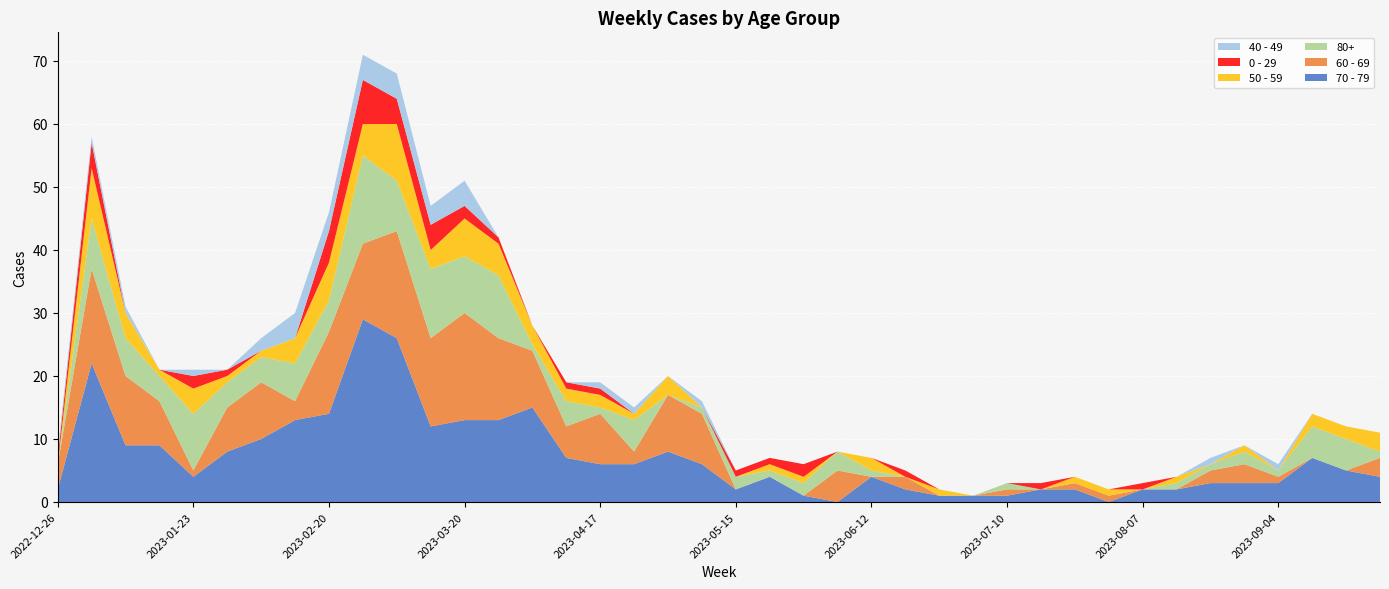

Reading left to right, list all the values displayed in this chart.

70 - 79: 2022-12-26=2	2023-01-02=22	2023-01-09=9	2023-01-16=9	2023-01-23=4	2023-01-30=8	2023-02-06=10	2023-02-13=13	2023-02-20=14	2023-02-27=29	2023-03-06=26	2023-03-13=12	2023-03-20=13	2023-03-27=13	2023-04-03=15	2023-04-10=7	2023-04-17=6	2023-04-24=6	2023-05-01=8	2023-05-08=6	2023-05-15=2	2023-05-22=4	2023-05-29=1	2023-06-05=0	2023-06-12=4	2023-06-19=2	2023-06-26=1	2023-07-03=1	2023-07-10=1	2023-07-17=2	2023-07-24=2	2023-07-31=0	2023-08-07=2	2023-08-14=2	2023-08-21=3	2023-08-28=3	2023-09-04=3	2023-09-11=7	2023-09-18=5	2023-09-25=4
60 - 69: 2022-12-26=4	2023-01-02=15	2023-01-09=11	2023-01-16=7	2023-01-23=1	2023-01-30=7	2023-02-06=9	2023-02-13=3	2023-02-20=13	2023-02-27=12	2023-03-06=17	2023-03-13=14	2023-03-20=17	2023-03-27=13	2023-04-03=9	2023-04-10=5	2023-04-17=8	2023-04-24=2	2023-05-01=9	2023-05-08=8	2023-05-15=0	2023-05-22=0	2023-05-29=0	2023-06-05=5	2023-06-12=0	2023-06-19=2	2023-06-26=0	2023-07-03=0	2023-07-10=1	2023-07-17=0	2023-07-24=1	2023-07-31=1	2023-08-07=0	2023-08-14=0	2023-08-21=2	2023-08-28=3	2023-09-04=1	2023-09-11=0	2023-09-18=0	2023-09-25=3
80+: 2022-12-26=0	2023-01-02=8	2023-01-09=6	2023-01-16=4	2023-01-23=9	2023-01-30=4	2023-02-06=4	2023-02-13=6	2023-02-20=5	2023-02-27=14	2023-03-06=8	2023-03-13=11	2023-03-20=9	2023-03-27=10	2023-04-03=1	2023-04-10=4	2023-04-17=1	2023-04-24=5	2023-05-01=0	2023-05-08=1	2023-05-15=2	2023-05-22=1	2023-05-29=2	2023-06-05=3	2023-06-12=1	2023-06-19=0	2023-06-26=0	2023-07-03=0	2023-07-10=1	2023-07-17=0	2023-07-24=0	2023-07-31=0	2023-08-07=0	2023-08-14=1	2023-08-21=1	2023-08-28=2	2023-09-04=1	2023-09-11=5	2023-09-18=5	2023-09-25=1
50 - 59: 2022-12-26=0	2023-01-02=8	2023-01-09=4	2023-01-16=1	2023-01-23=4	2023-01-30=1	2023-02-06=1	2023-02-13=4	2023-02-20=6	2023-02-27=5	2023-03-06=9	2023-03-13=3	2023-03-20=6	2023-03-27=5	2023-04-03=3	2023-04-10=2	2023-04-17=2	2023-04-24=1	2023-05-01=3	2023-05-08=0	2023-05-15=0	2023-05-22=1	2023-05-29=1	2023-06-05=0	2023-06-12=2	2023-06-19=0	2023-06-26=1	2023-07-03=0	2023-07-10=0	2023-07-17=0	2023-07-24=1	2023-07-31=1	2023-08-07=0	2023-08-14=1	2023-08-21=0	2023-08-28=1	2023-09-04=0	2023-09-11=2	2023-09-18=2	2023-09-25=3
0 - 29: 2022-12-26=1	2023-01-02=4	2023-01-09=0	2023-01-16=0	2023-01-23=2	2023-01-30=1	2023-02-06=0	2023-02-13=0	2023-02-20=5	2023-02-27=7	2023-03-06=4	2023-03-13=4	2023-03-20=2	2023-03-27=1	2023-04-03=0	2023-04-10=1	2023-04-17=1	2023-04-24=0	2023-05-01=0	2023-05-08=0	2023-05-15=1	2023-05-22=1	2023-05-29=2	2023-06-05=0	2023-06-12=0	2023-06-19=1	2023-06-26=0	2023-07-03=0	2023-07-10=0	2023-07-17=1	2023-07-24=0	2023-07-31=0	2023-08-07=1	2023-08-14=0	2023-08-21=0	2023-08-28=0	2023-09-04=0	2023-09-11=0	2023-09-18=0	2023-09-25=0
40 - 49: 2022-12-26=1	2023-01-02=1	2023-01-09=1	2023-01-16=0	2023-01-23=1	2023-01-30=0	2023-02-06=2	2023-02-13=4	2023-02-20=3	2023-02-27=4	2023-03-06=4	2023-03-13=3	2023-03-20=4	2023-03-27=0	2023-04-03=0	2023-04-10=0	2023-04-17=1	2023-04-24=1	2023-05-01=0	2023-05-08=1	2023-05-15=0	2023-05-22=0	2023-05-29=0	2023-06-05=0	2023-06-12=0	2023-06-19=0	2023-06-26=0	2023-07-03=0	2023-07-10=0	2023-07-17=0	2023-07-24=0	2023-07-31=0	2023-08-07=0	2023-08-14=0	2023-08-21=1	2023-08-28=0	2023-09-04=1	2023-09-11=0	2023-09-18=0	2023-09-25=0